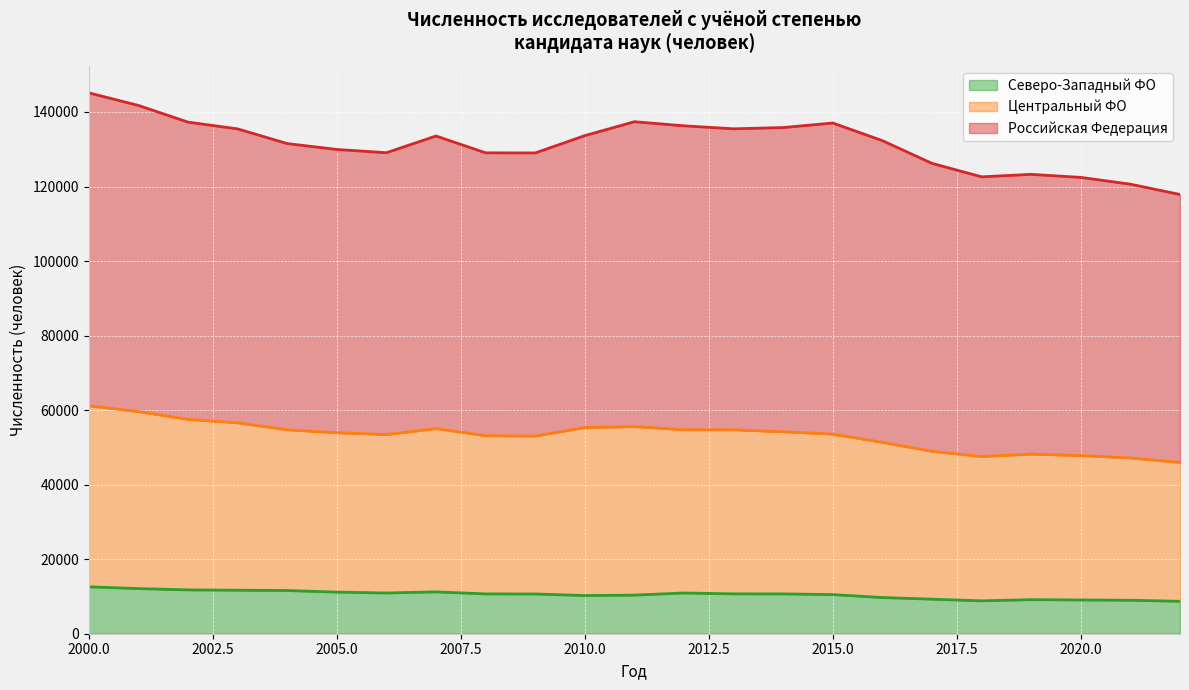

What is the minimum value for Северо-Западный ФО?

8700